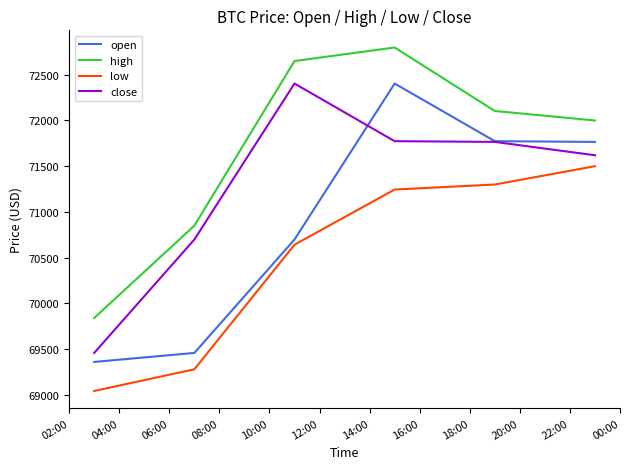

Which series has the largest total across all categories?

high